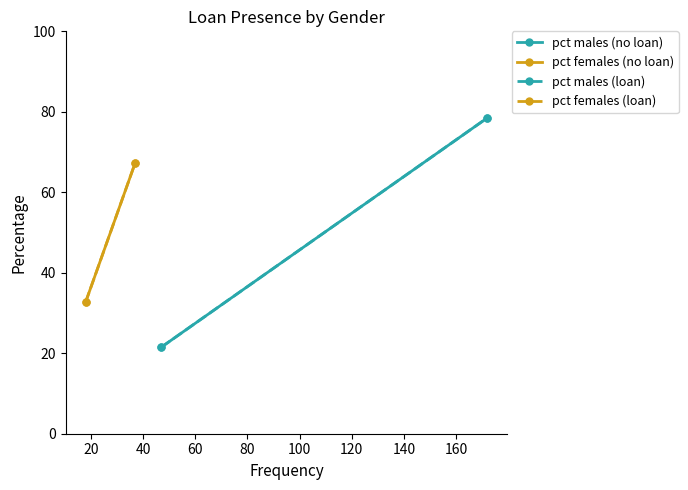

Rank the series by their maximum value, from lowest to highest.

pct females (no loan), pct females (loan), pct males (no loan), pct males (loan)